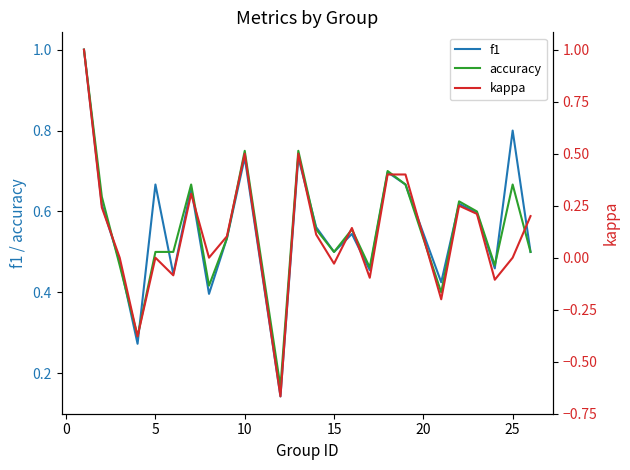

The accuracy series shows 1.0 at 10. True or false?

False